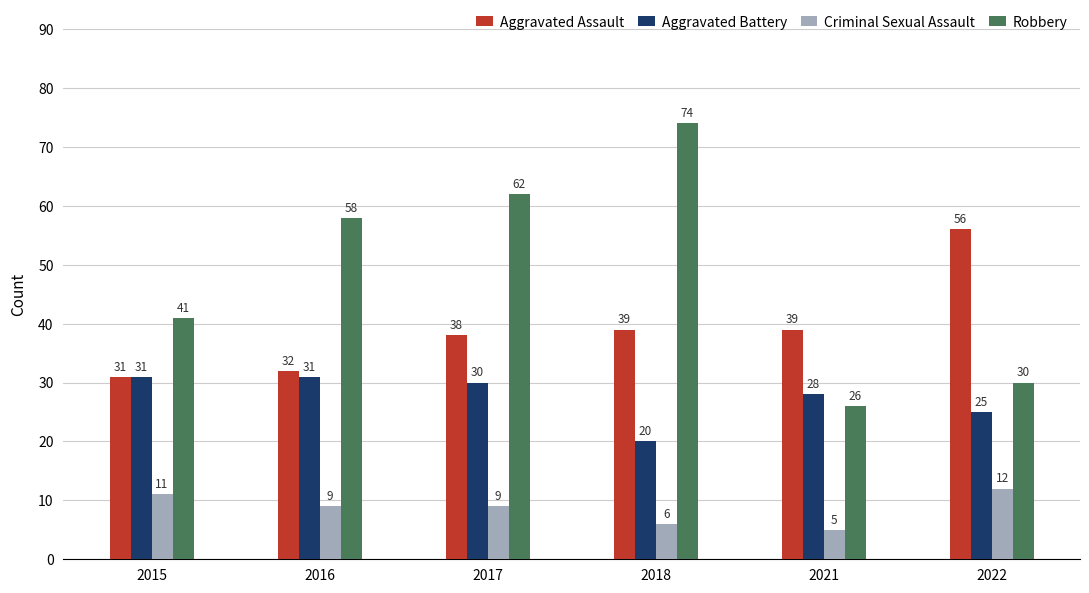

At how many categories does at least one series exceed 61?

2